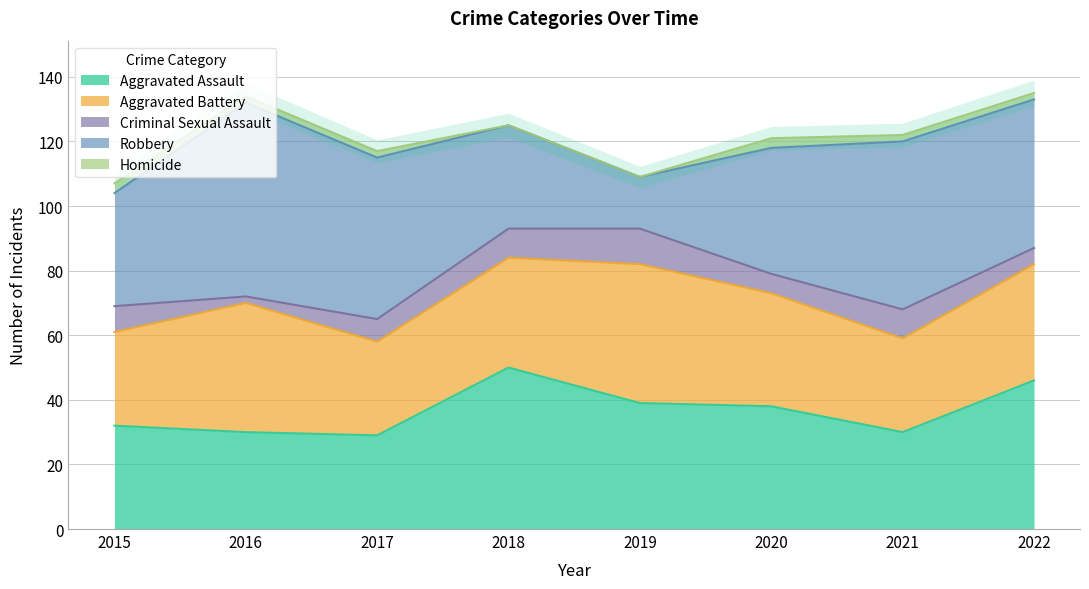

What is the value of the Homicide point at the 6th from the left?

3